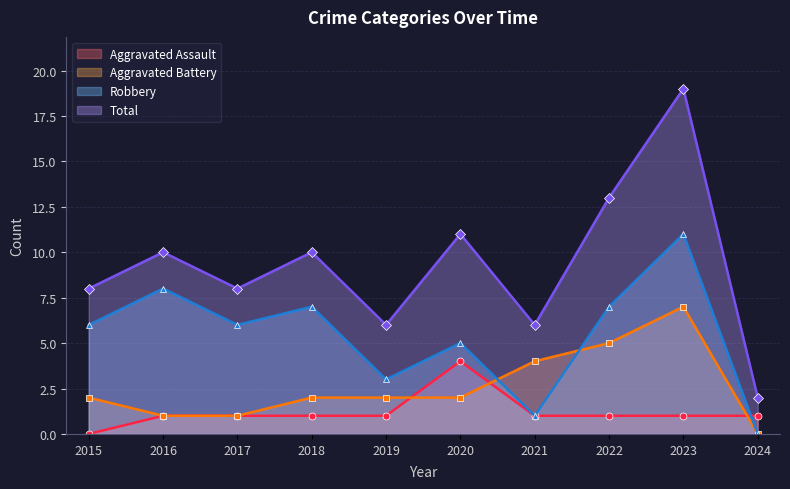

How many lines are shown in the chart?

4